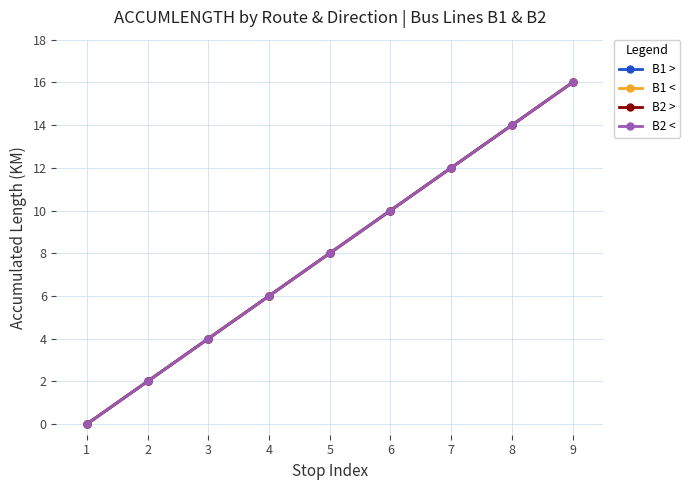

Is this an area chart (filled region under the line)?

No